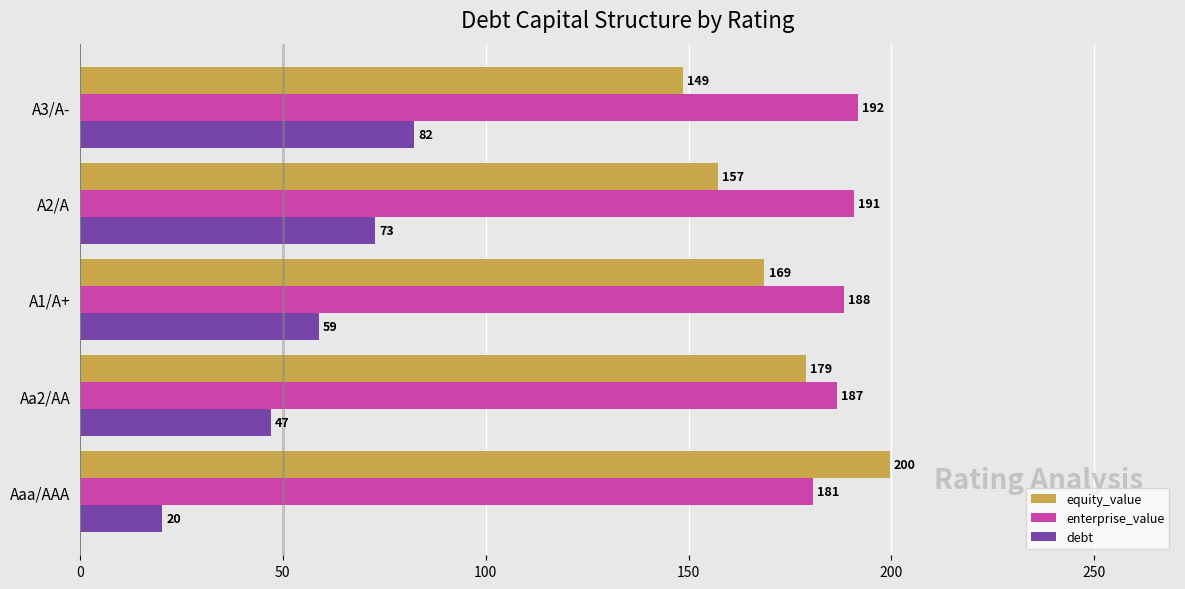

What is the sum of the enterprise_value values at A1/A+ and A3/A-?

380.0